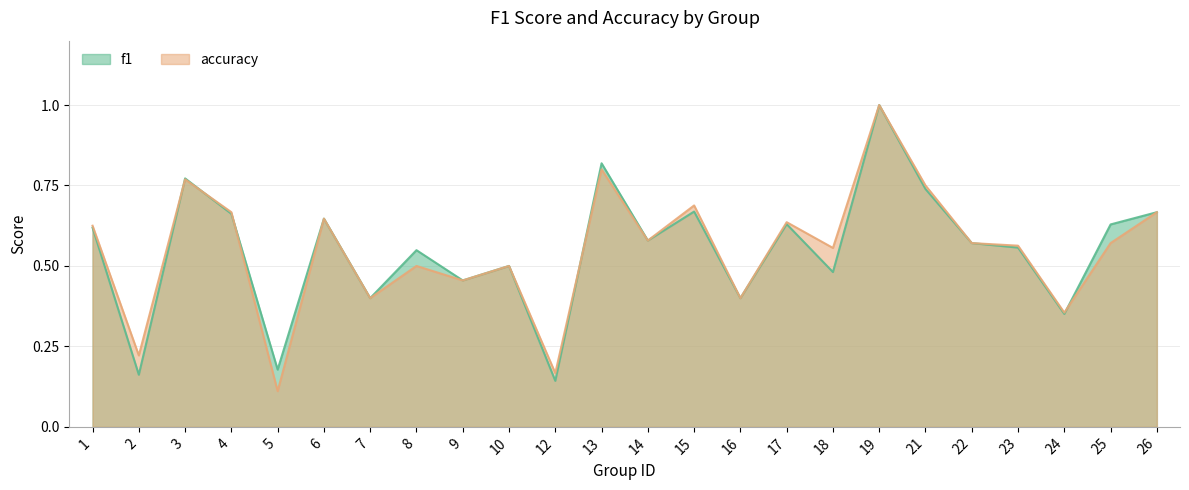

Between 10 and 23, which series saw the biggest shift?

accuracy